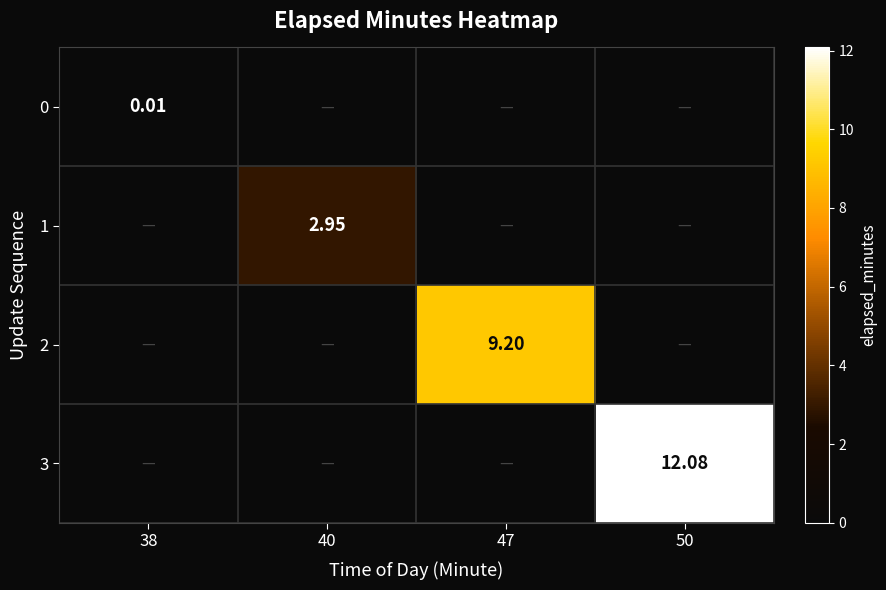

Is the value of 3 at 50 greater than the value of 0 at 38?

Yes